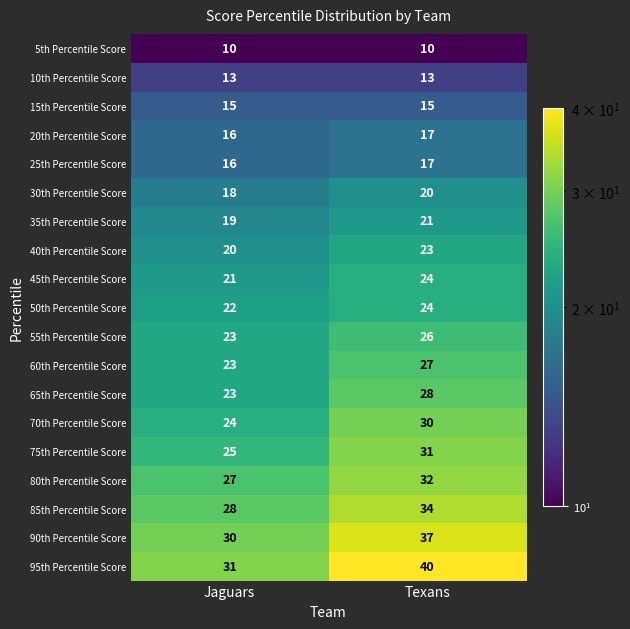

At which label is 75th Percentile Score closest to 28?

Jaguars